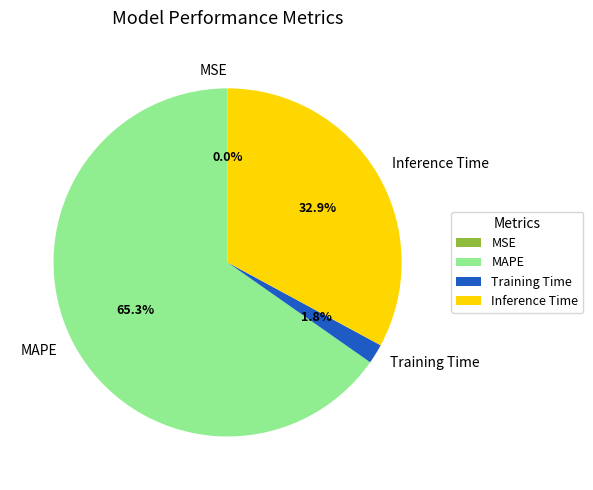

Which has a higher value, Training Time or MAPE?

MAPE